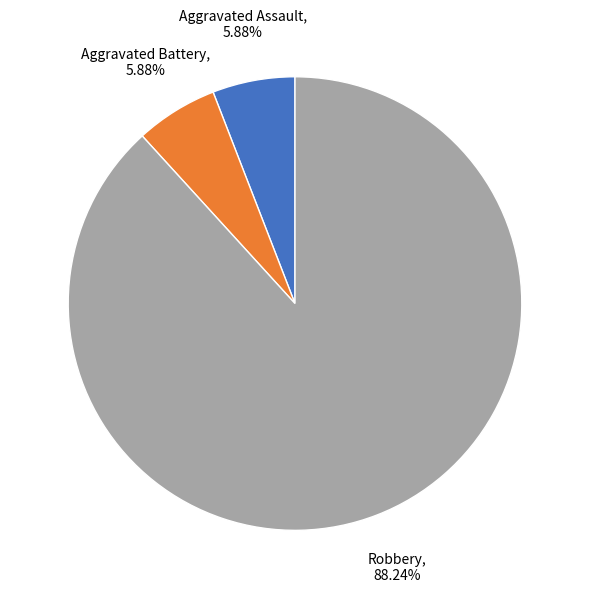

What is the total percentage of Robbery and Aggravated Battery?

94.1%